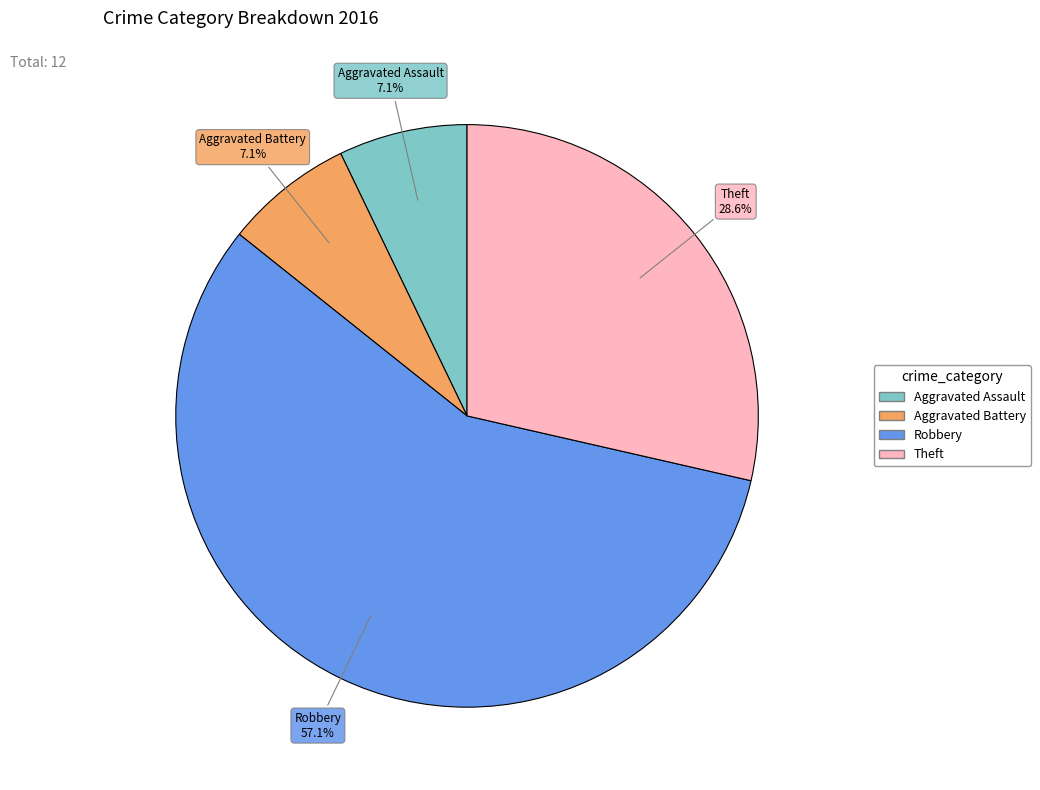

Does any single category account for the majority?

Yes